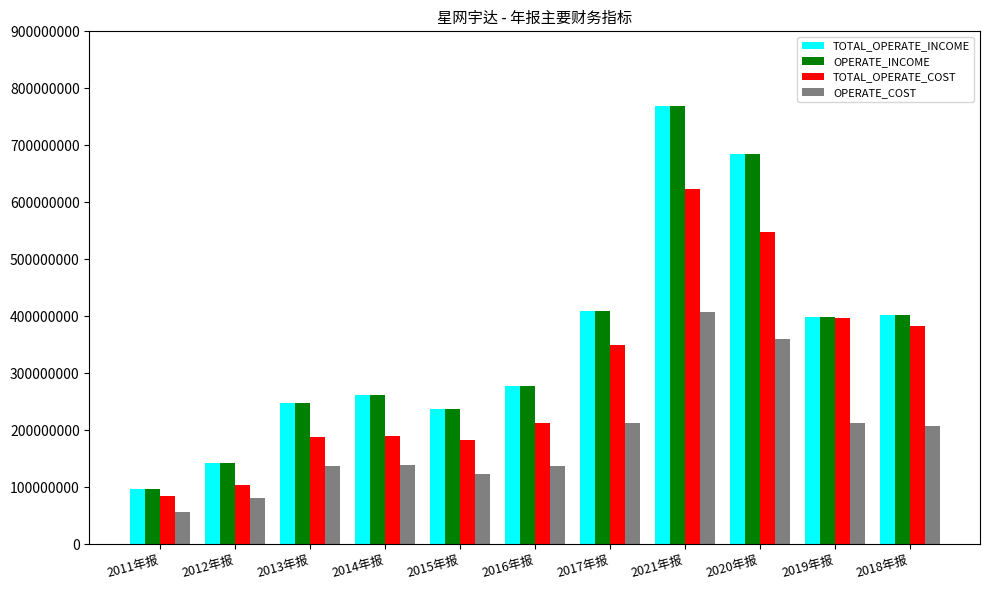

Which label corresponds to the smallest value in the chart?

2011年报